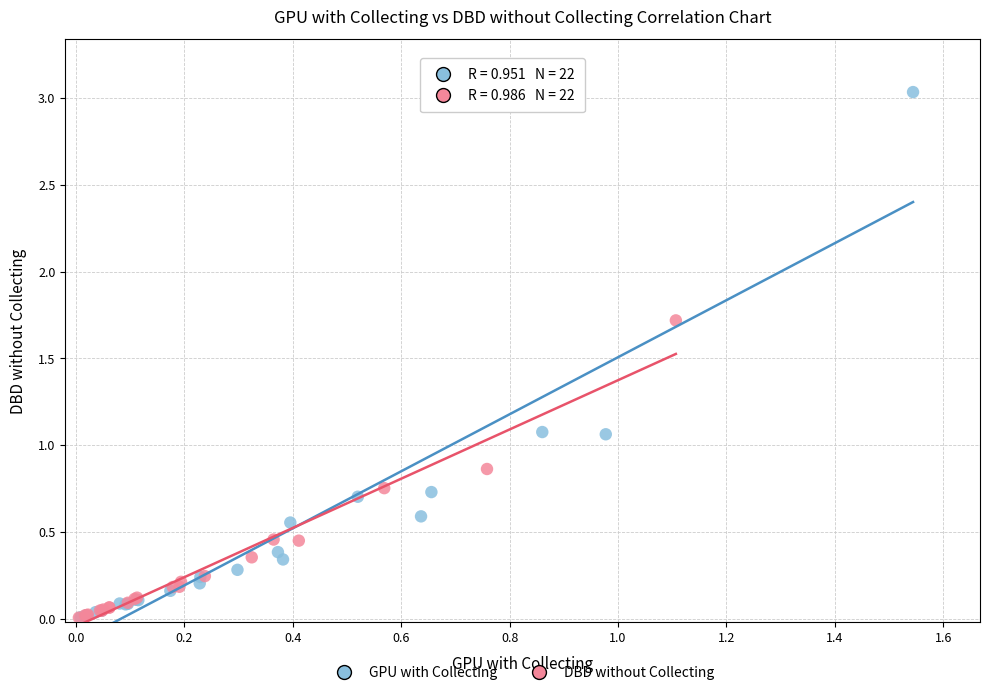

Which series reaches the maximum Y coordinate?

GPU with Collecting